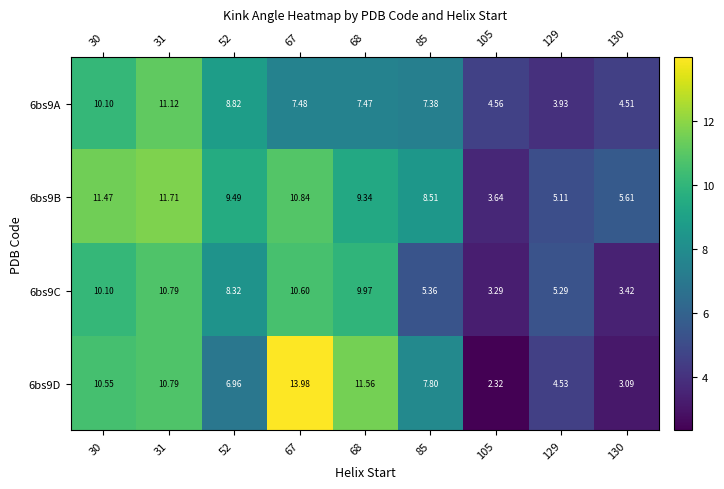

Is the value of 6bs9C at 85 greater than the value of 6bs9D at 105?

Yes